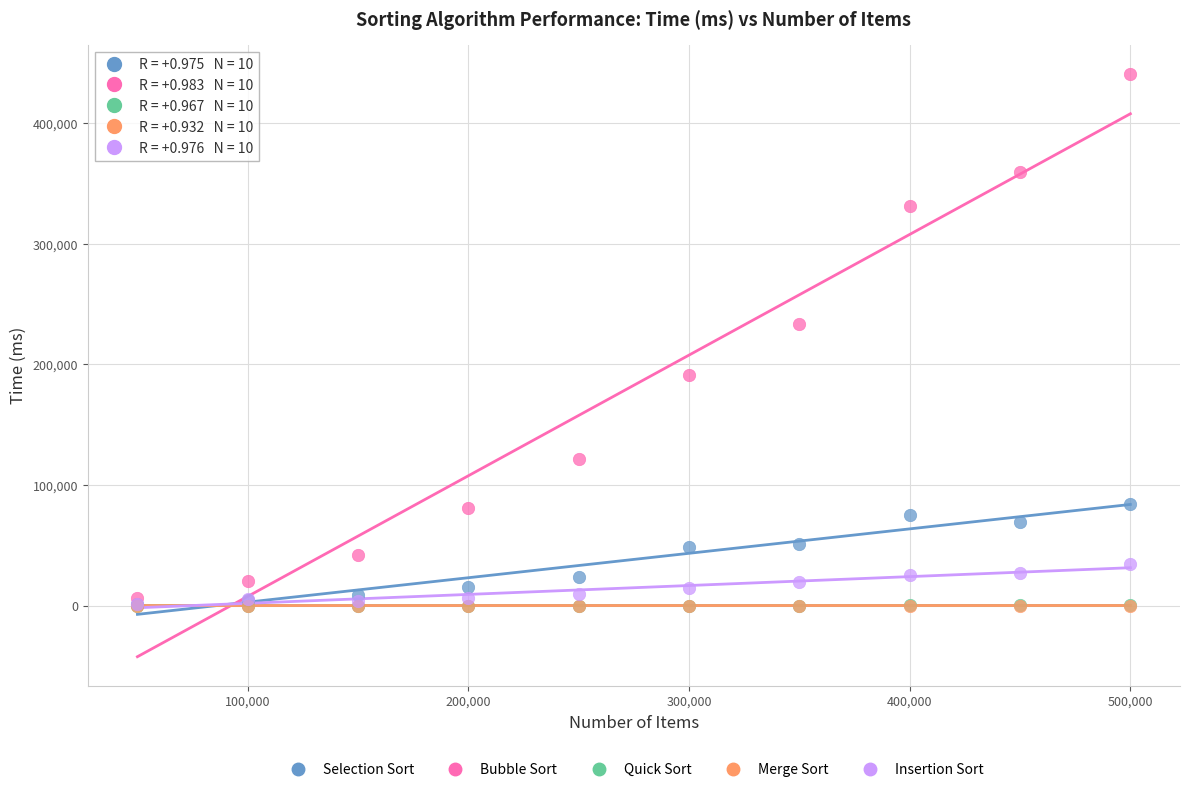

Which series has the largest Y range (max minus min)?

Bubble Sort